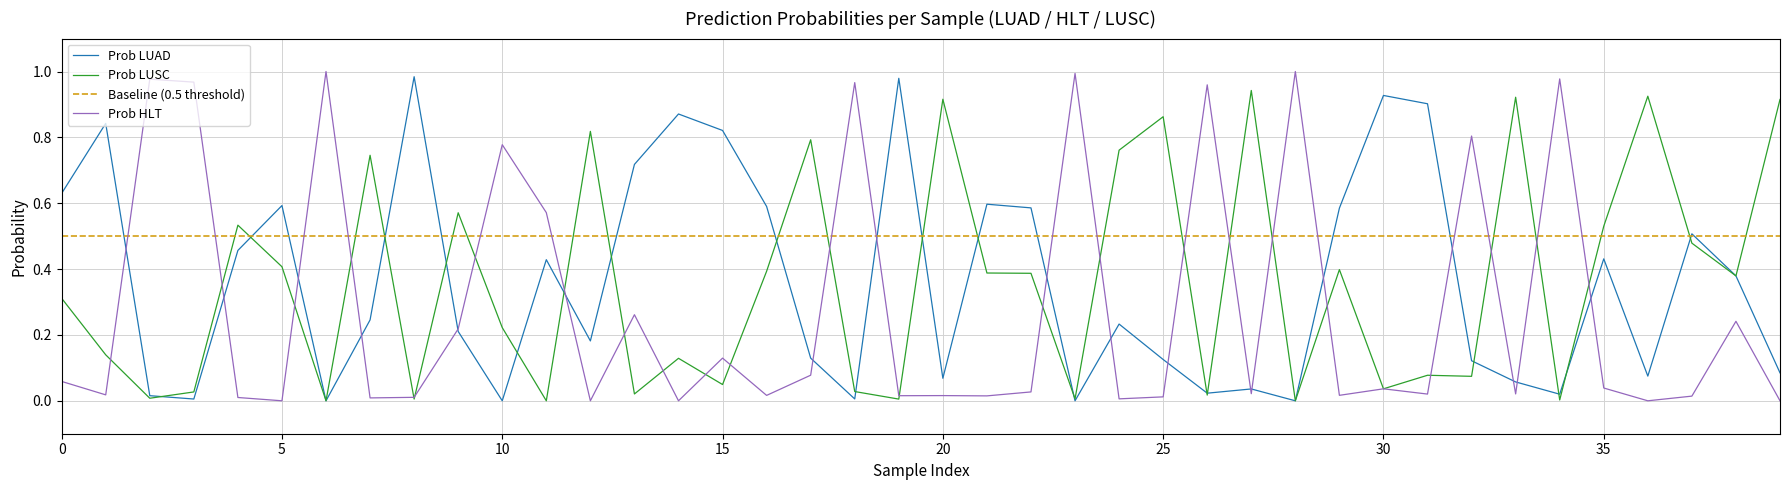

The value of Prob HLT at 3 is 0.5. True or false?

False